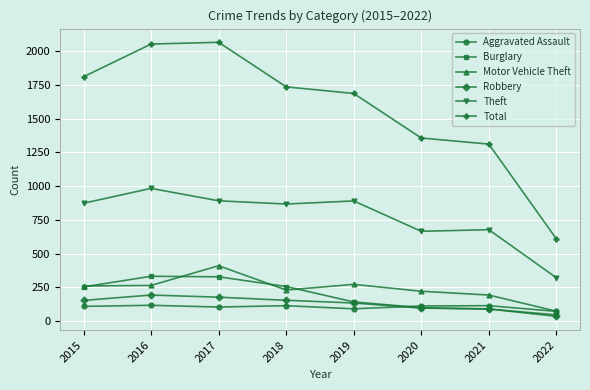

True or false: Burglary has more than 2 interior local peaks.

False